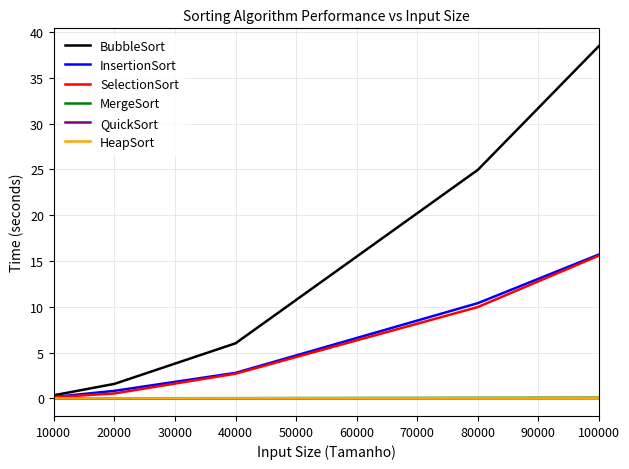

How many distinct data groups are displayed?

6